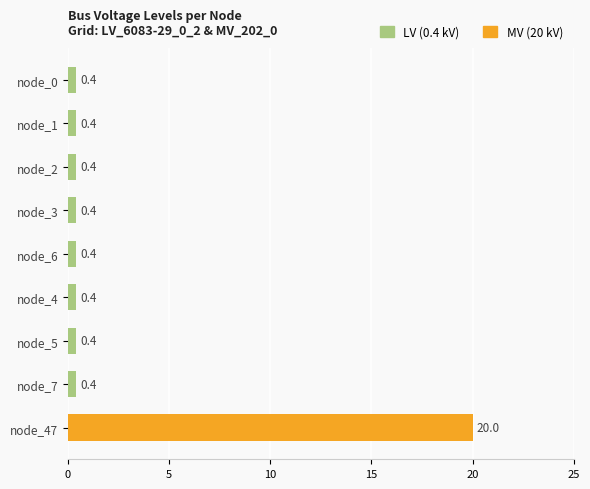

Reading top to bottom, extract all data points from this chart.

node_0=0.4	node_1=0.4	node_2=0.4	node_3=0.4	node_6=0.4	node_4=0.4	node_5=0.4	node_7=0.4	node_47=20.0